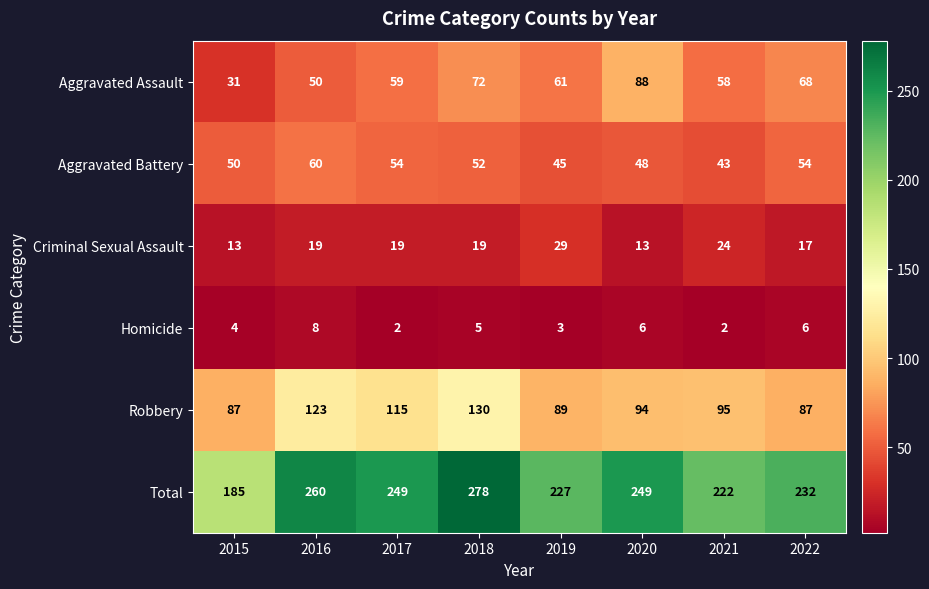

At which category is the sum across all series the highest?

2018